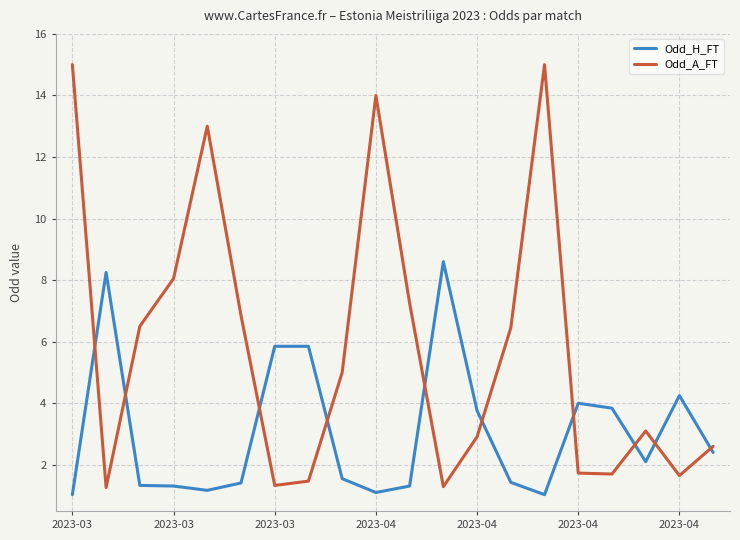

What are all the series names shown in the legend?

Odd_H_FT, Odd_A_FT